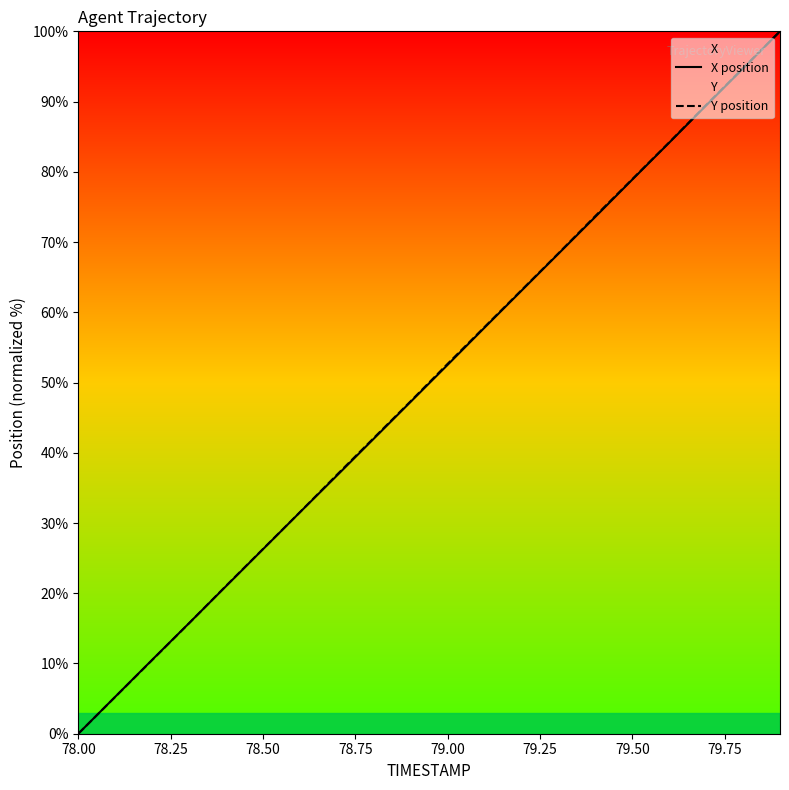

Does the chart display data point markers on the line(s)?

No